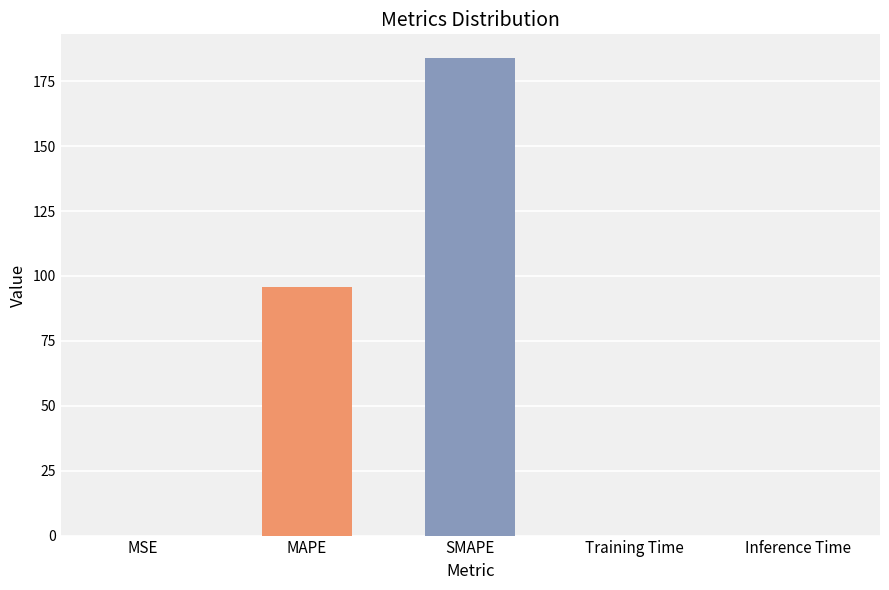

The chart shows a value of 161.2 at MAPE. True or false?

False